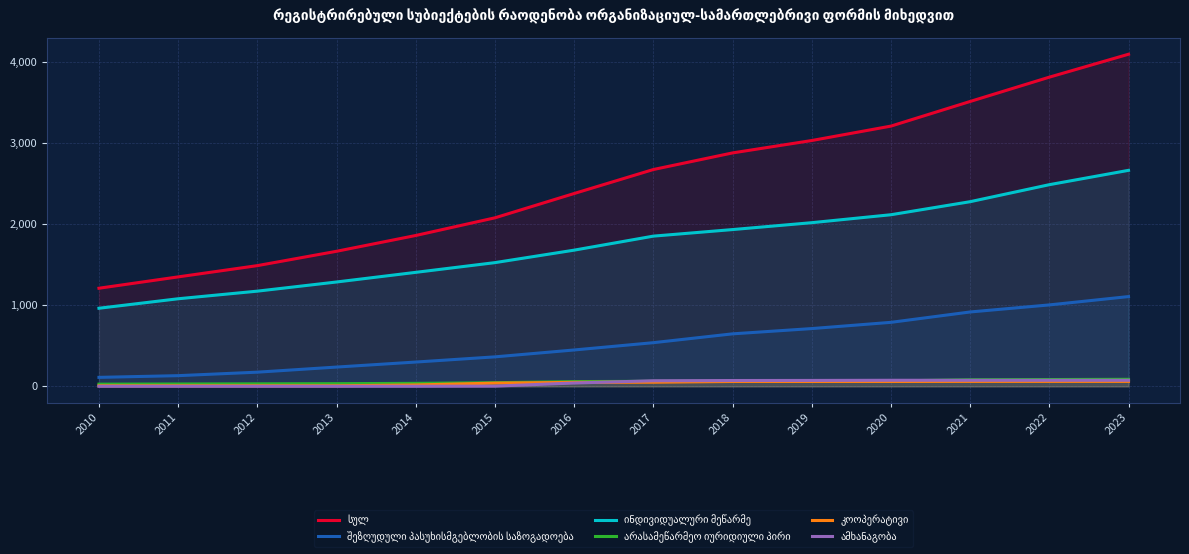

Count the number of categories in the chart.

14